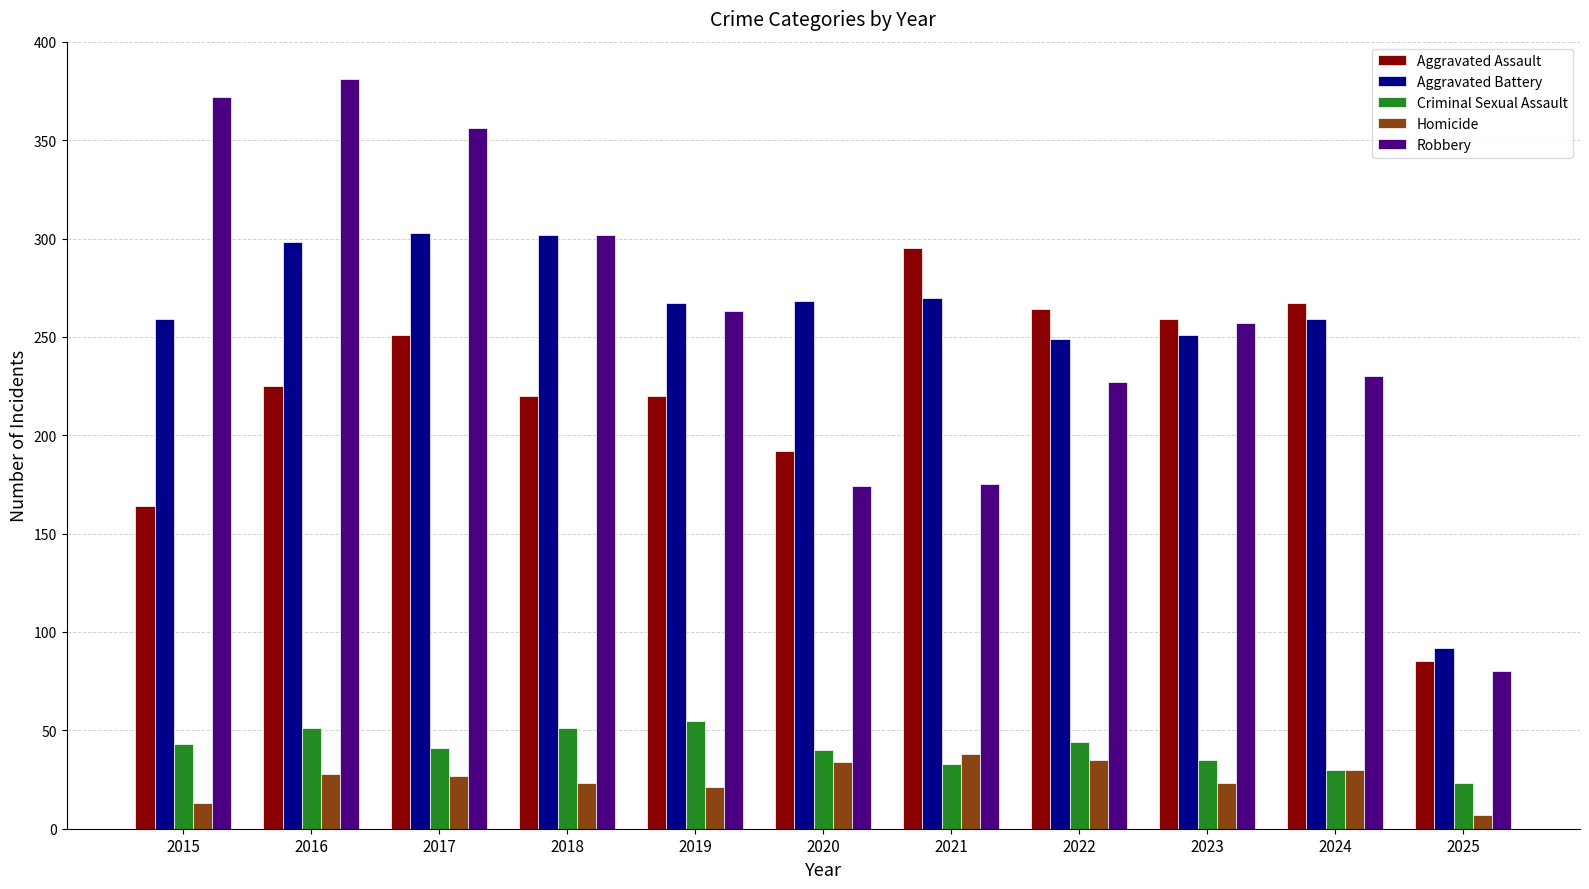

What is the average value of the Homicide series?

25